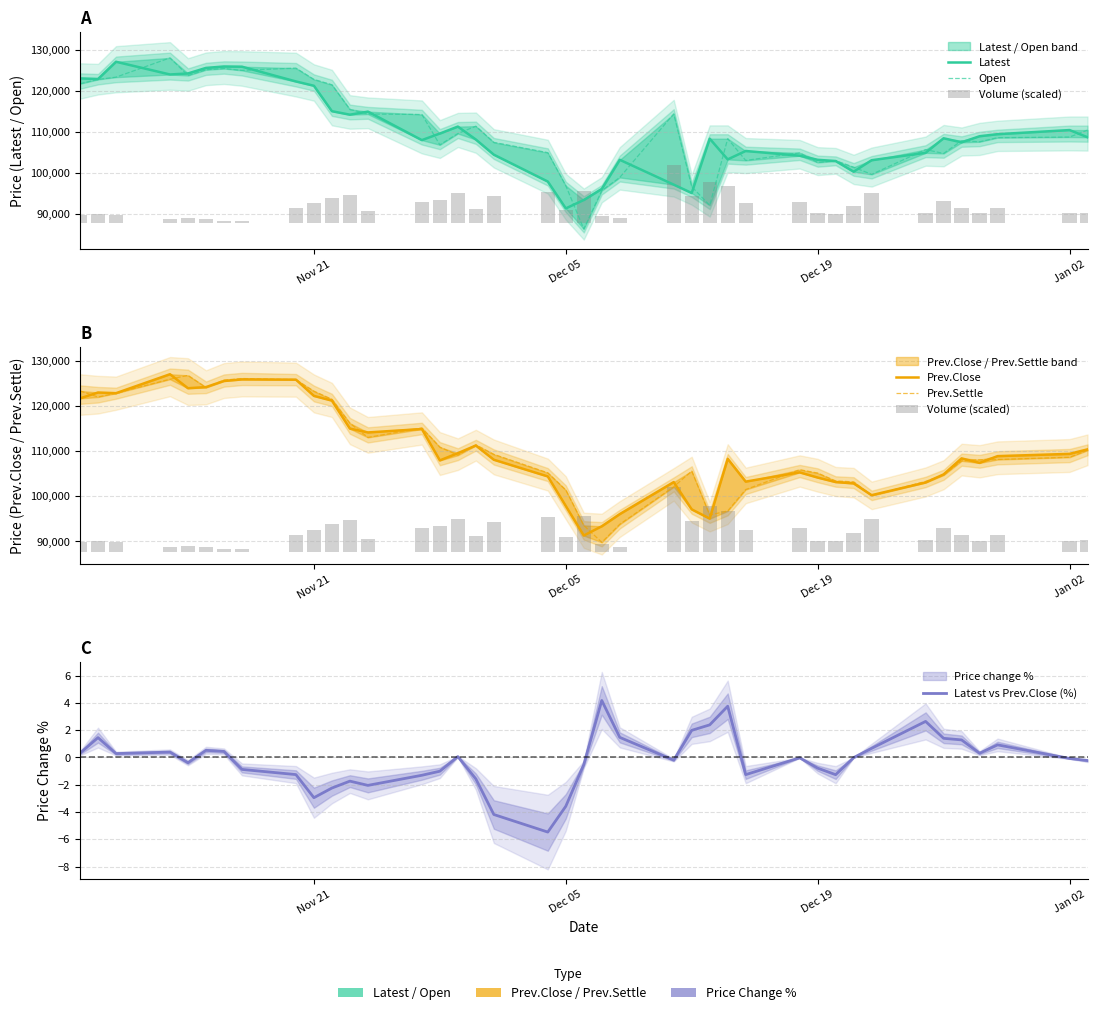

Does the chart contain stacked bars?

No